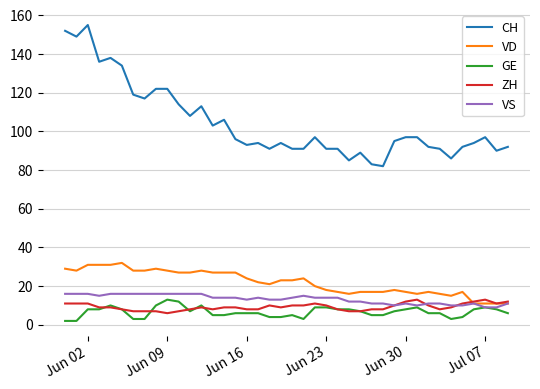

True or false: VD and CH intersect in this chart.

False